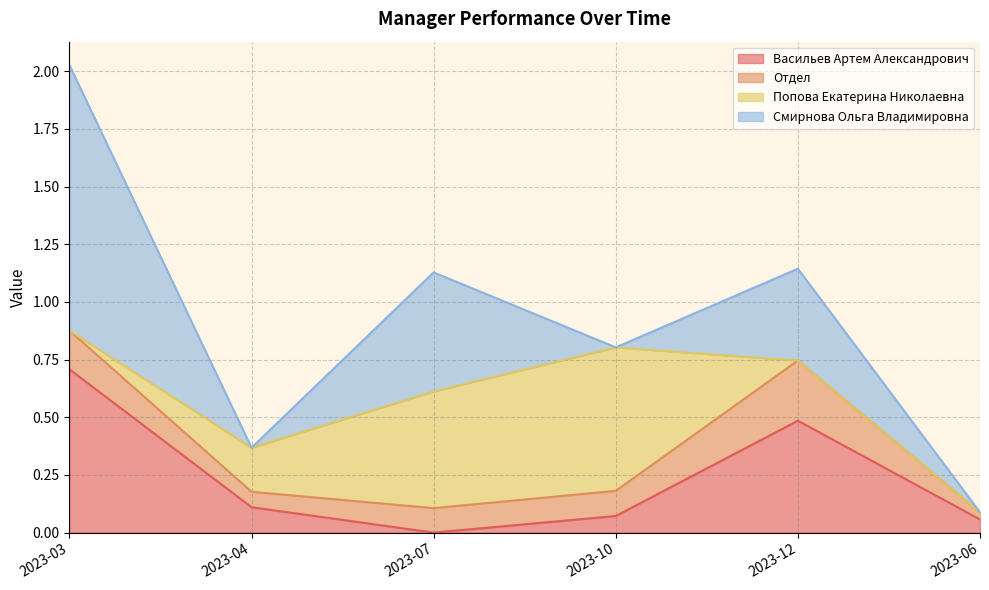

True or false: Отдел has a value of 0.1 at 2023-07.

False